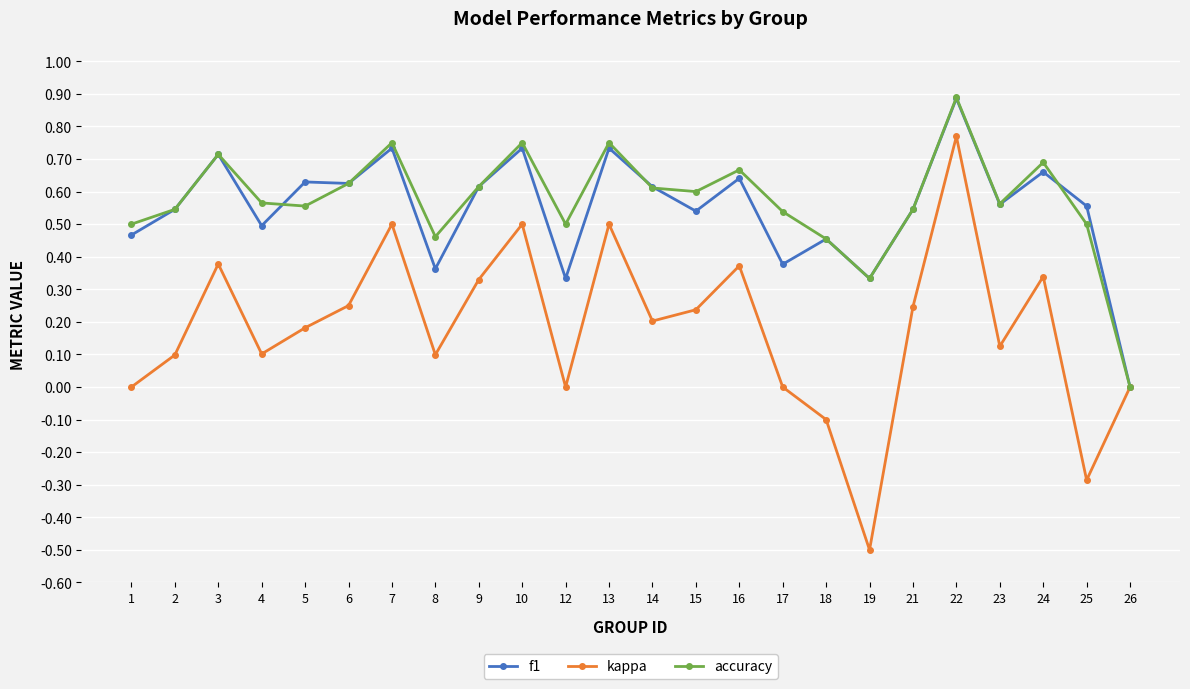

Which series has the largest range (max minus min)?

kappa